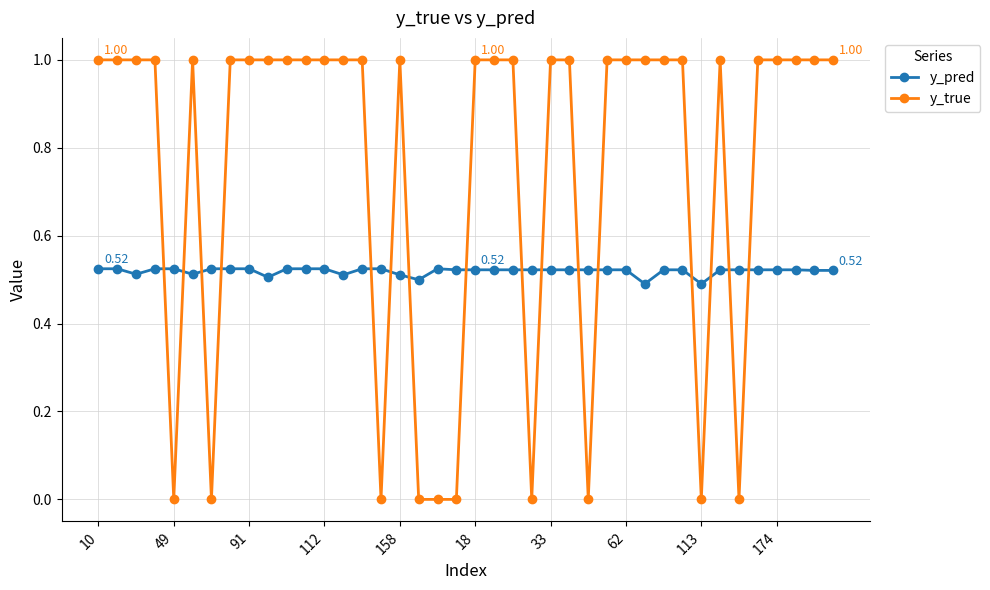

What is the difference between the second highest and second lowest values in the y_true series?

1.0